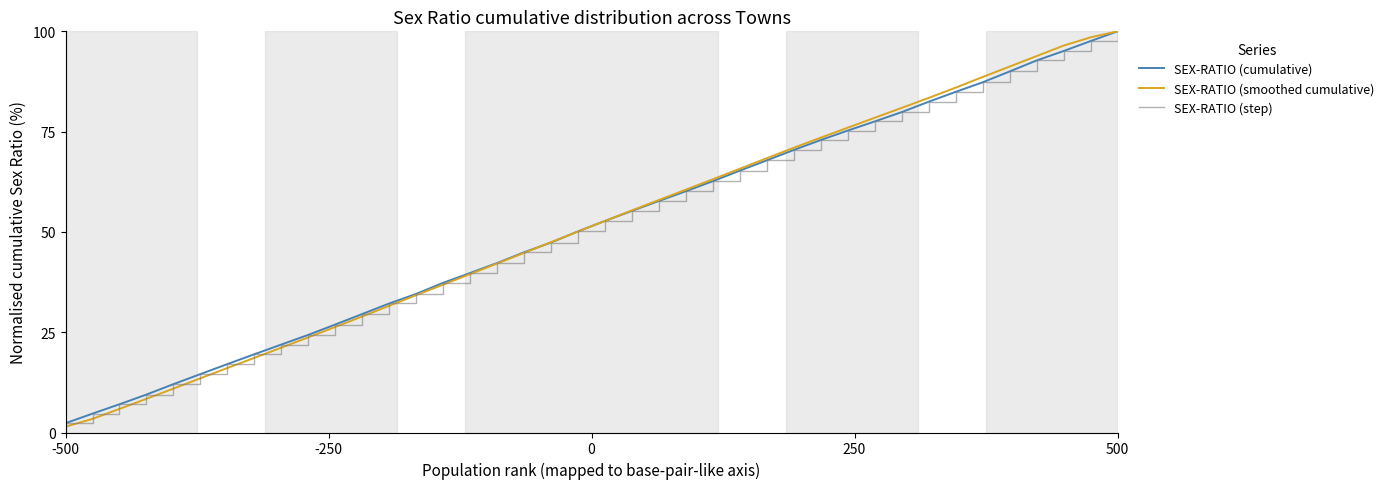

Does the chart have visible grid lines?

No